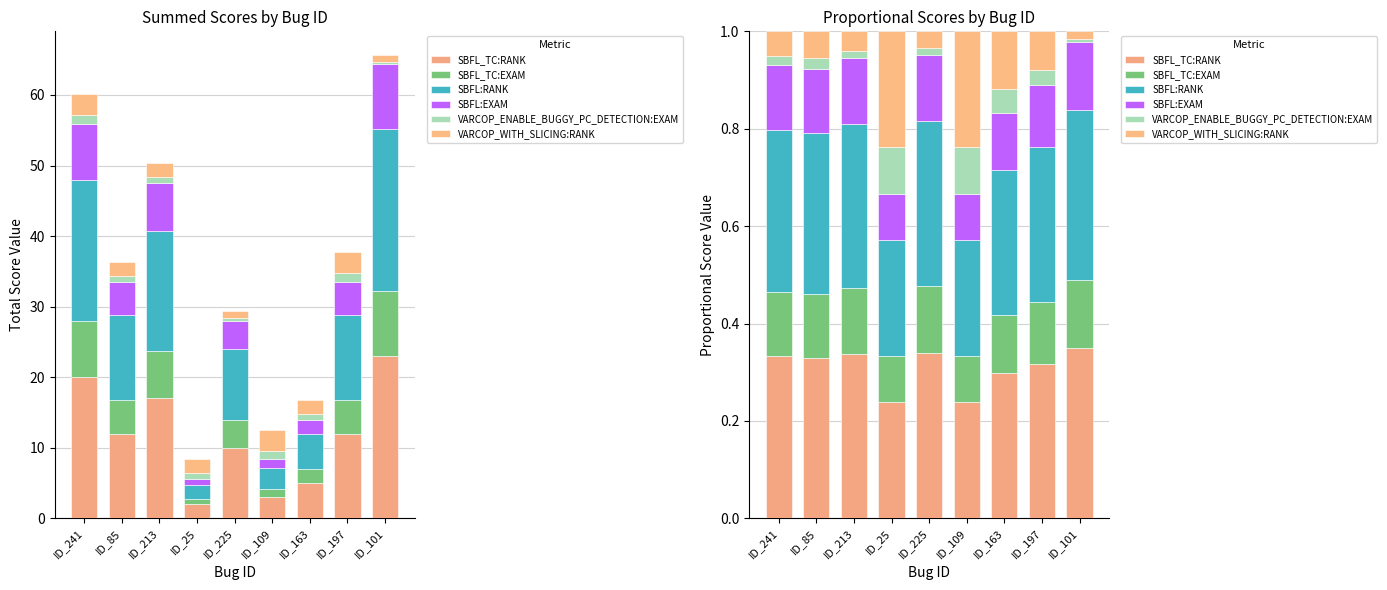

Reading left to right, what are all the values shown in this chart?

SBFL_TC:RANK: 0.3	0.3	0.3	0.2	0.3	0.2	0.3	0.3	0.3
SBFL_TC:EXAM: 0.1	0.1	0.1	0.1	0.1	0.1	0.1	0.1	0.1
SBFL:RANK: 0.3	0.3	0.3	0.2	0.3	0.2	0.3	0.3	0.3
SBFL:EXAM: 0.1	0.1	0.1	0.1	0.1	0.1	0.1	0.1	0.1
VARCOP_ENABLE_BUGGY_PC_DETECTION:EXAM: 0.0	0.0	0.0	0.1	0.0	0.1	0.0	0.0	0.0
VARCOP_WITH_SLICING:RANK: 0.0	0.1	0.0	0.2	0.0	0.2	0.1	0.1	0.0